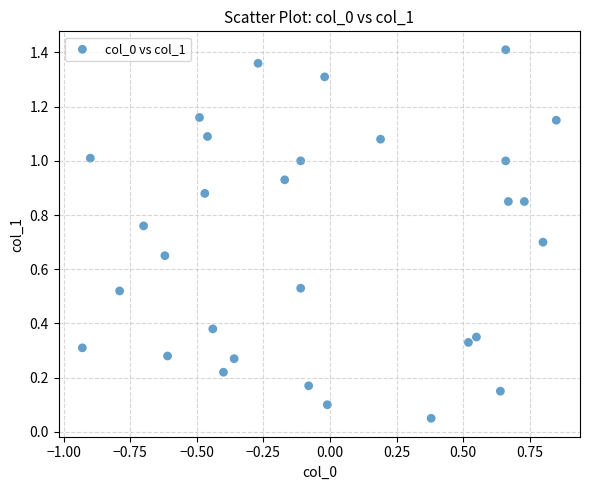

What is the range of X values (max minus min)?

1.8